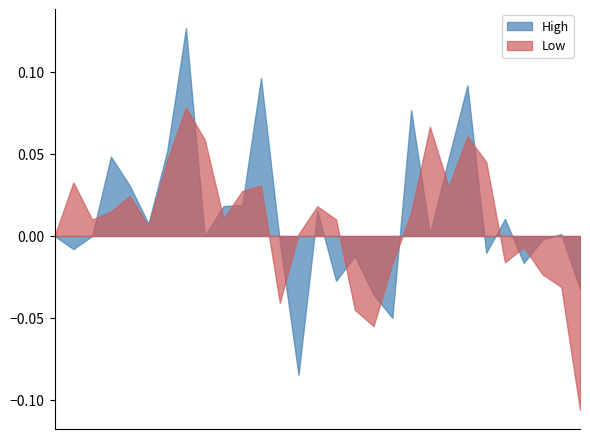

Rank the series by their maximum value, from highest to lowest.

High, Low